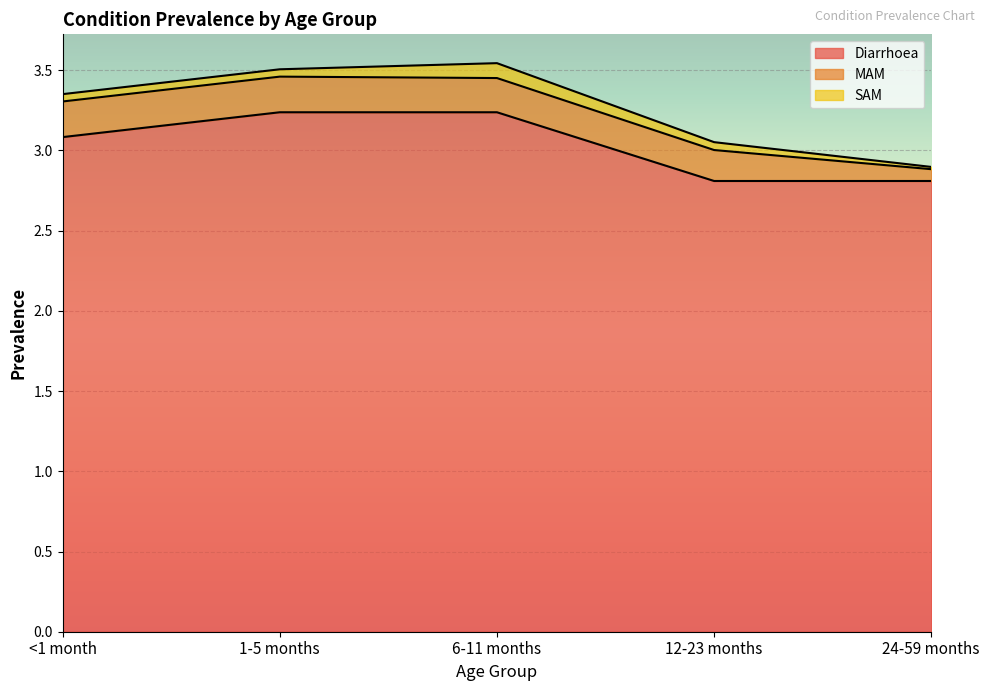

Does the chart display data point markers on the line(s)?

No